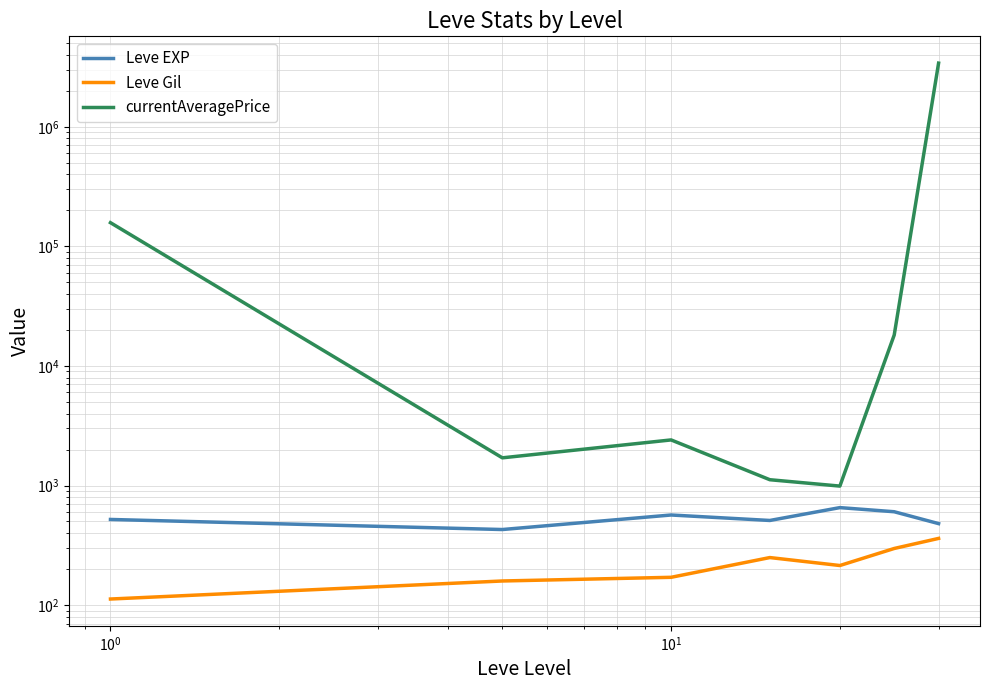

At how many categories does at least one series exceed 2401280?

1